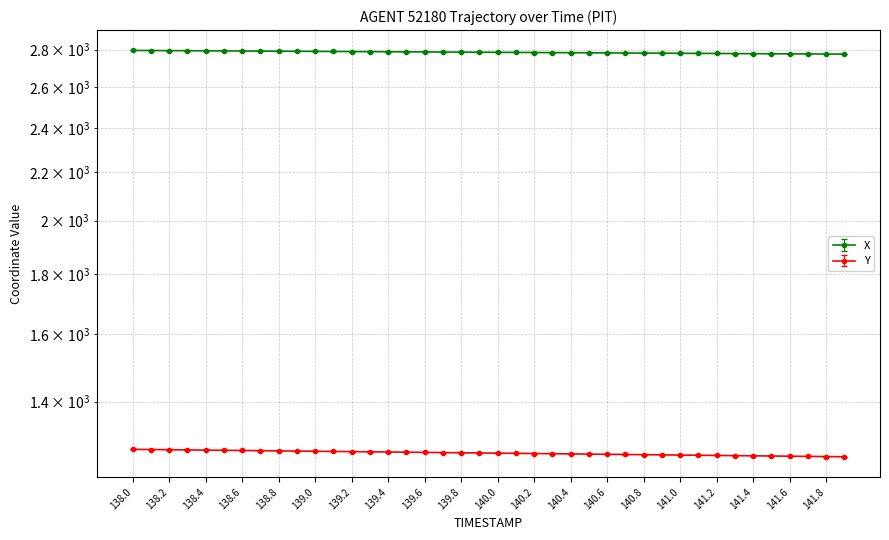

Rank the categories by X value from highest to lowest.

138.0, 138.1, 138.2, 138.3, 138.4, 138.5, 138.6, 138.7, 138.8, 138.9, 139.0, 139.1, 139.2, 139.3, 139.4, 139.5, 139.6, 139.7, 139.8, 139.9, 140.0, 140.1, 140.2, 140.3, 140.4, 140.5, 140.6, 140.7, 140.8, 140.9, 141.0, 141.1, 141.2, 141.3, 141.4, 141.5, 141.6, 141.7, 141.8, 141.9